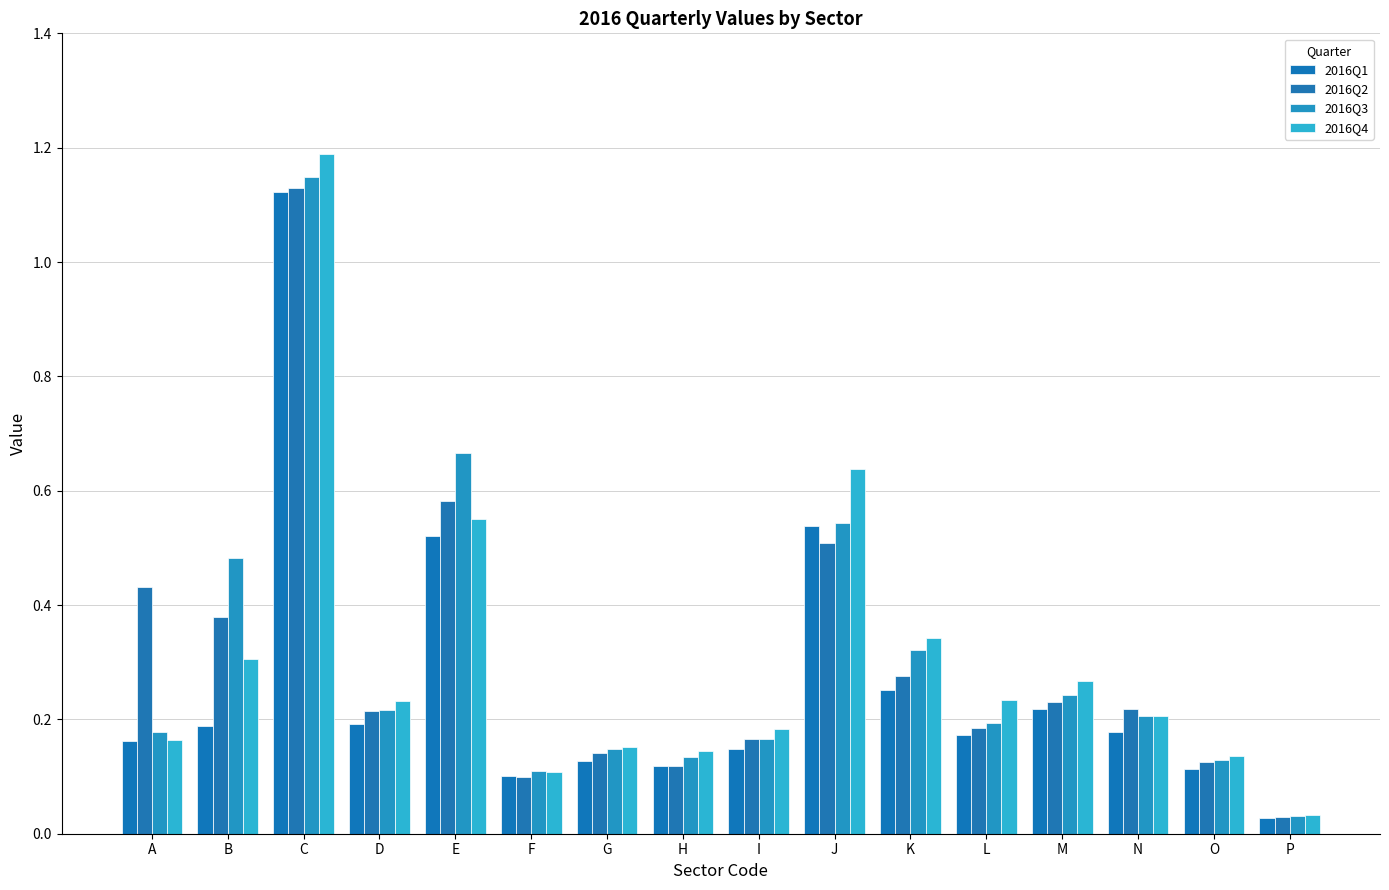

Read the 2016Q3 value at J.

0.5